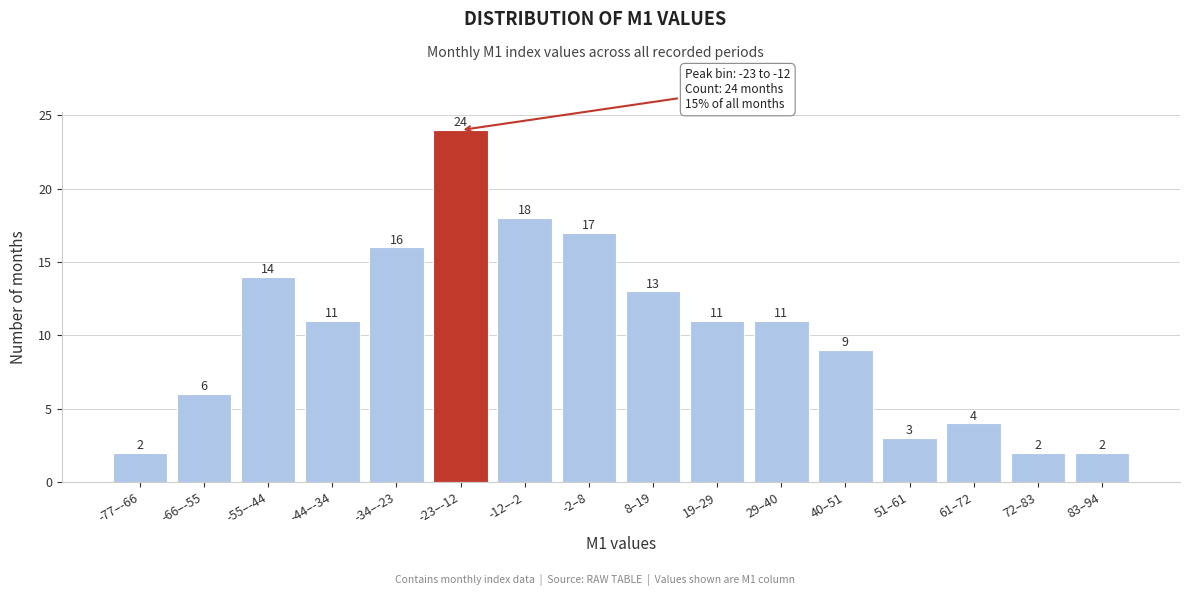

Reading left to right, list all the values displayed in this chart.

-77–-66=2	-66–-55=6	-55–-44=14	-44–-34=11	-34–-23=16	-23–-12=24	-12–-2=18	-2–8=17	8–19=13	19–29=11	29–40=11	40–51=9	51–61=3	61–72=4	72–83=2	83–94=2